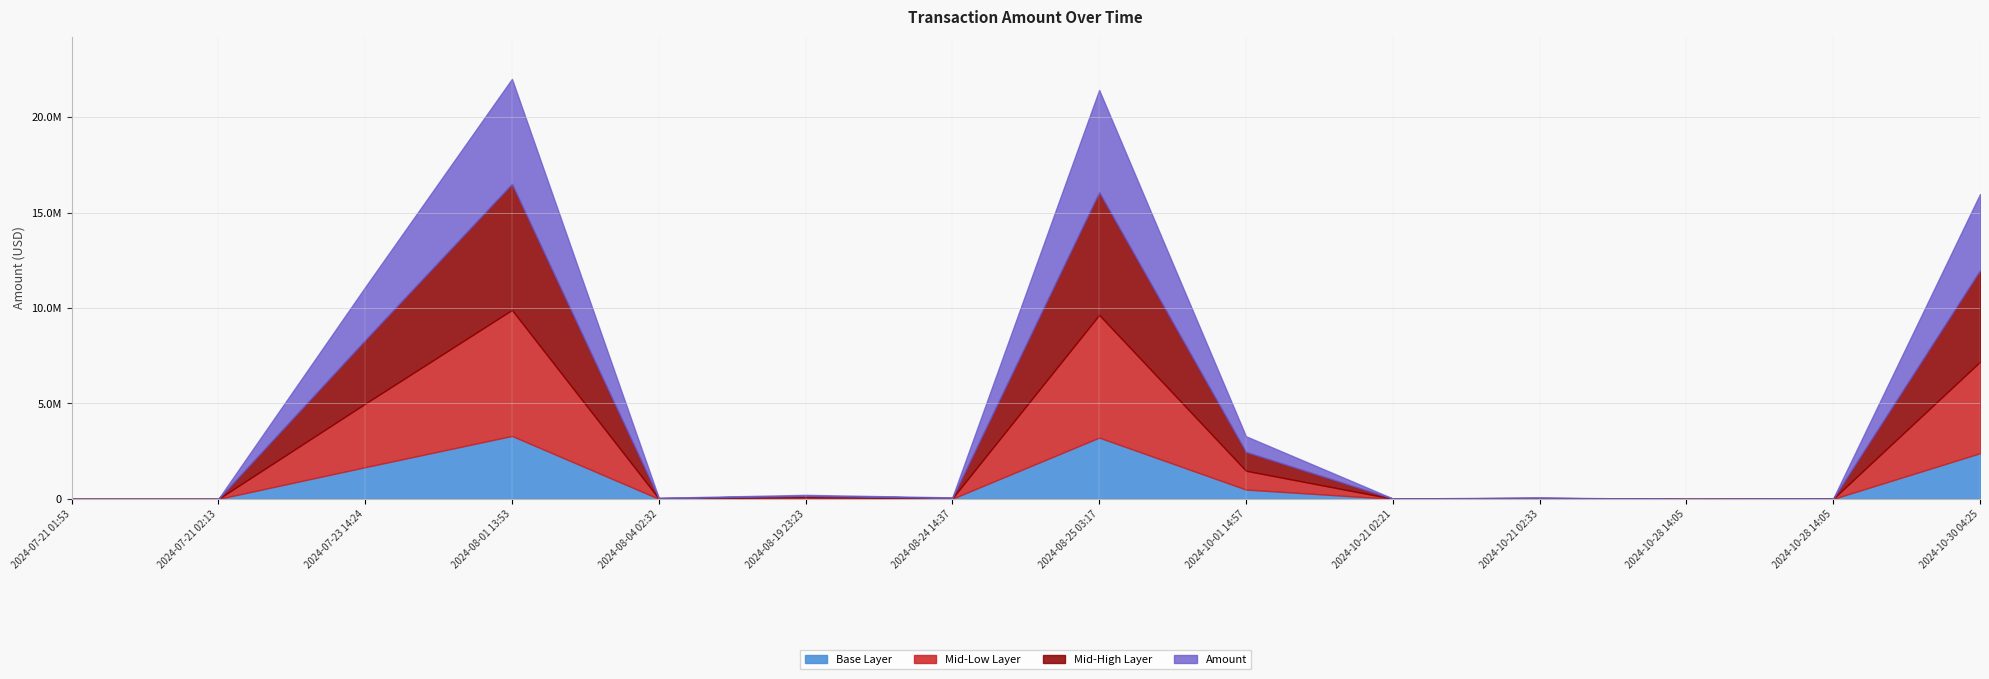

How many values exceed 82100?

7